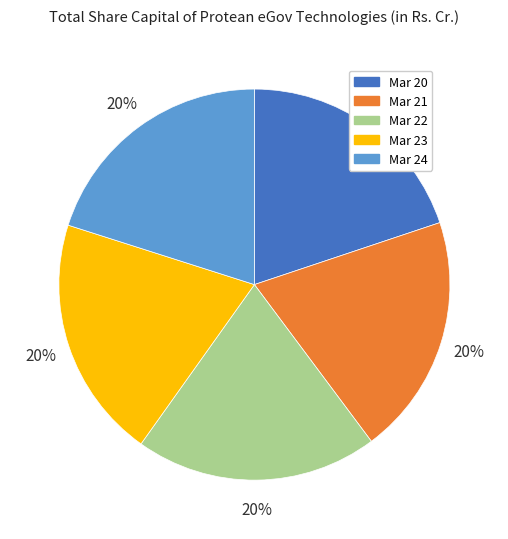

Is the sum of Mar 22 and Mar 20 greater than half?

No